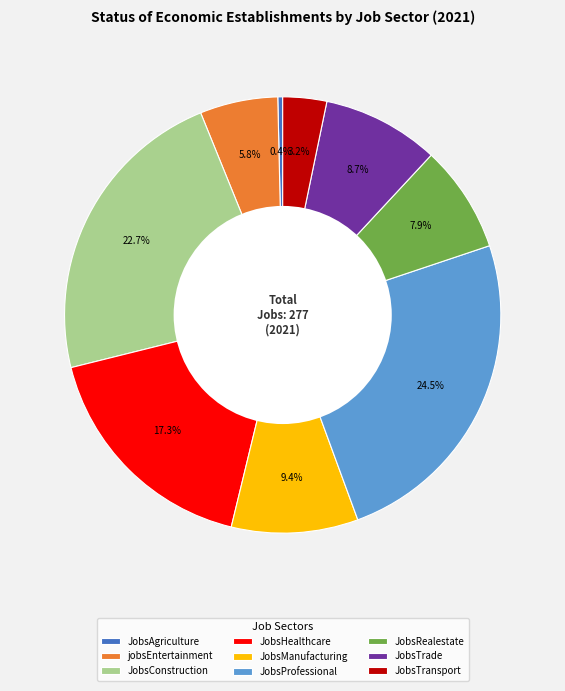

True or false: JobsRealestate accounts for 1% of the total.

False